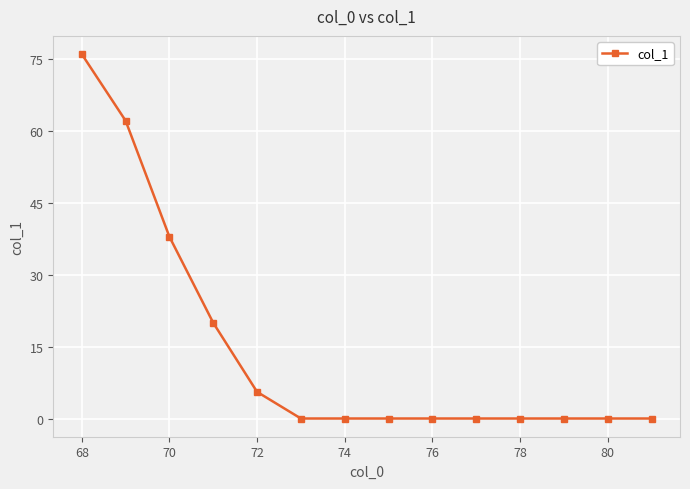

What is the greatest value displayed?

76.1